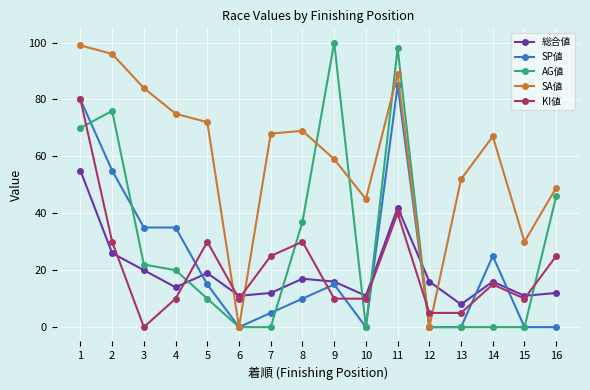

Count the number of data series in this chart.

5